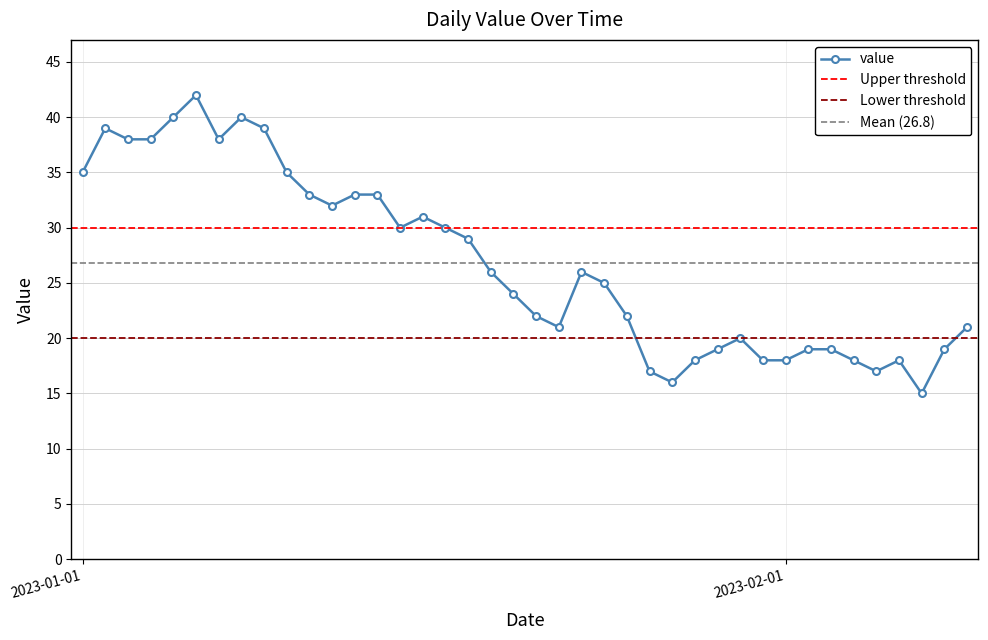

What is the difference between the values at 2023-01-14 and 2023-01-03?

5